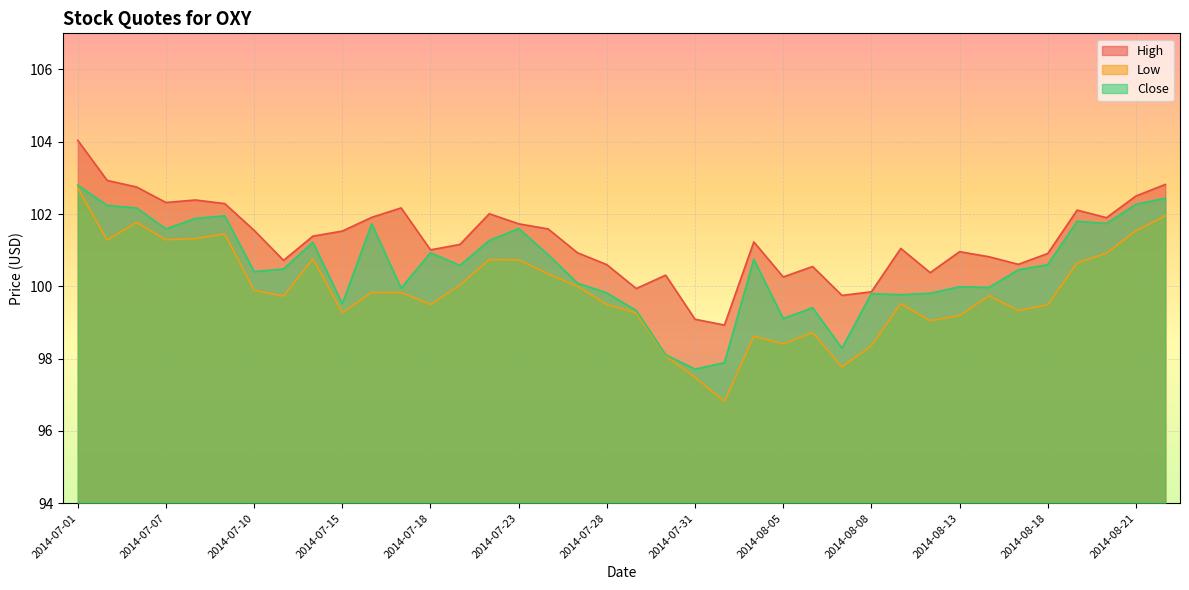

What are all the series names shown in the legend?

High, Low, Close